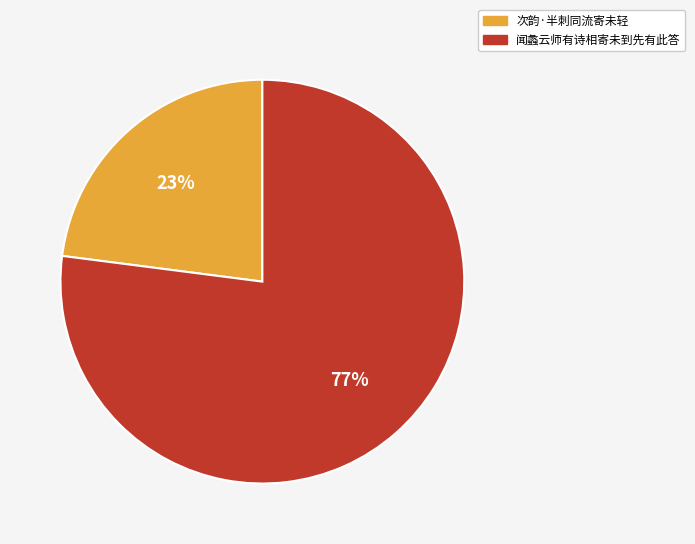

How many slices are in this pie chart?

2